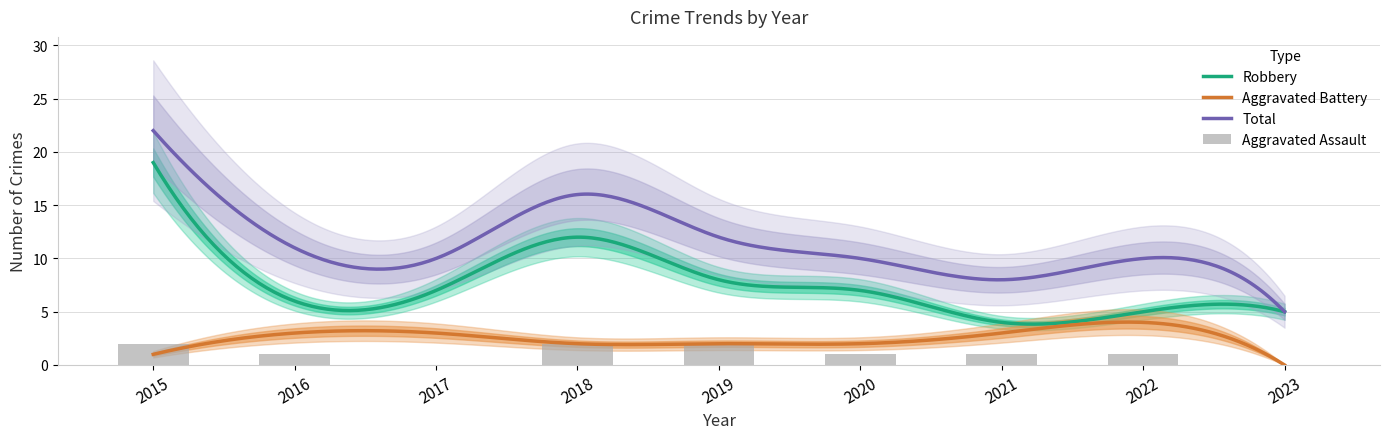

What are all the series names shown in the legend?

Aggravated Assault, Aggravated Battery, Robbery, Total